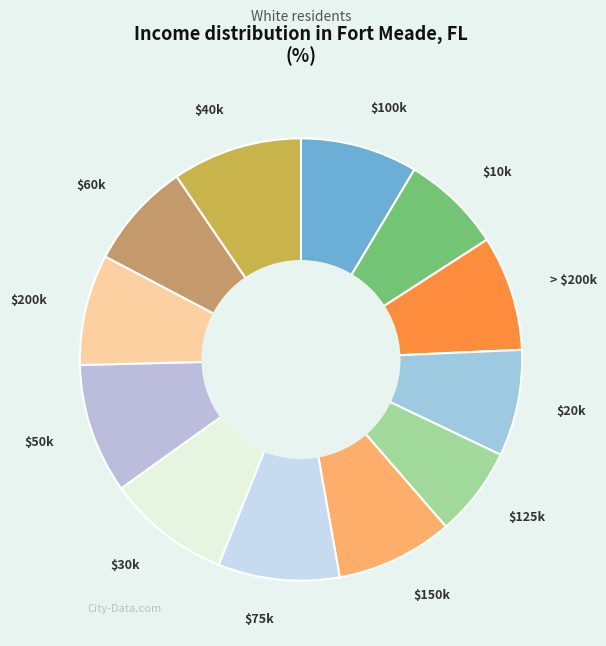

Does any single category account for the majority?

No